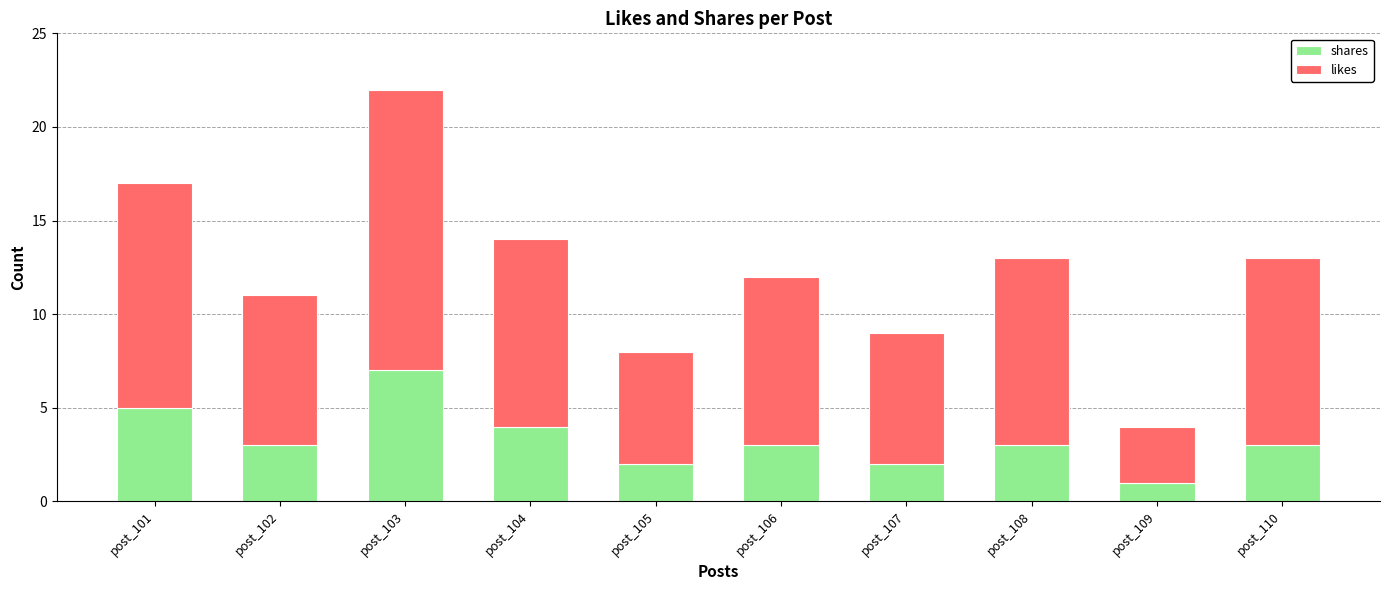

Which category has the highest value in the shares series?

post_103